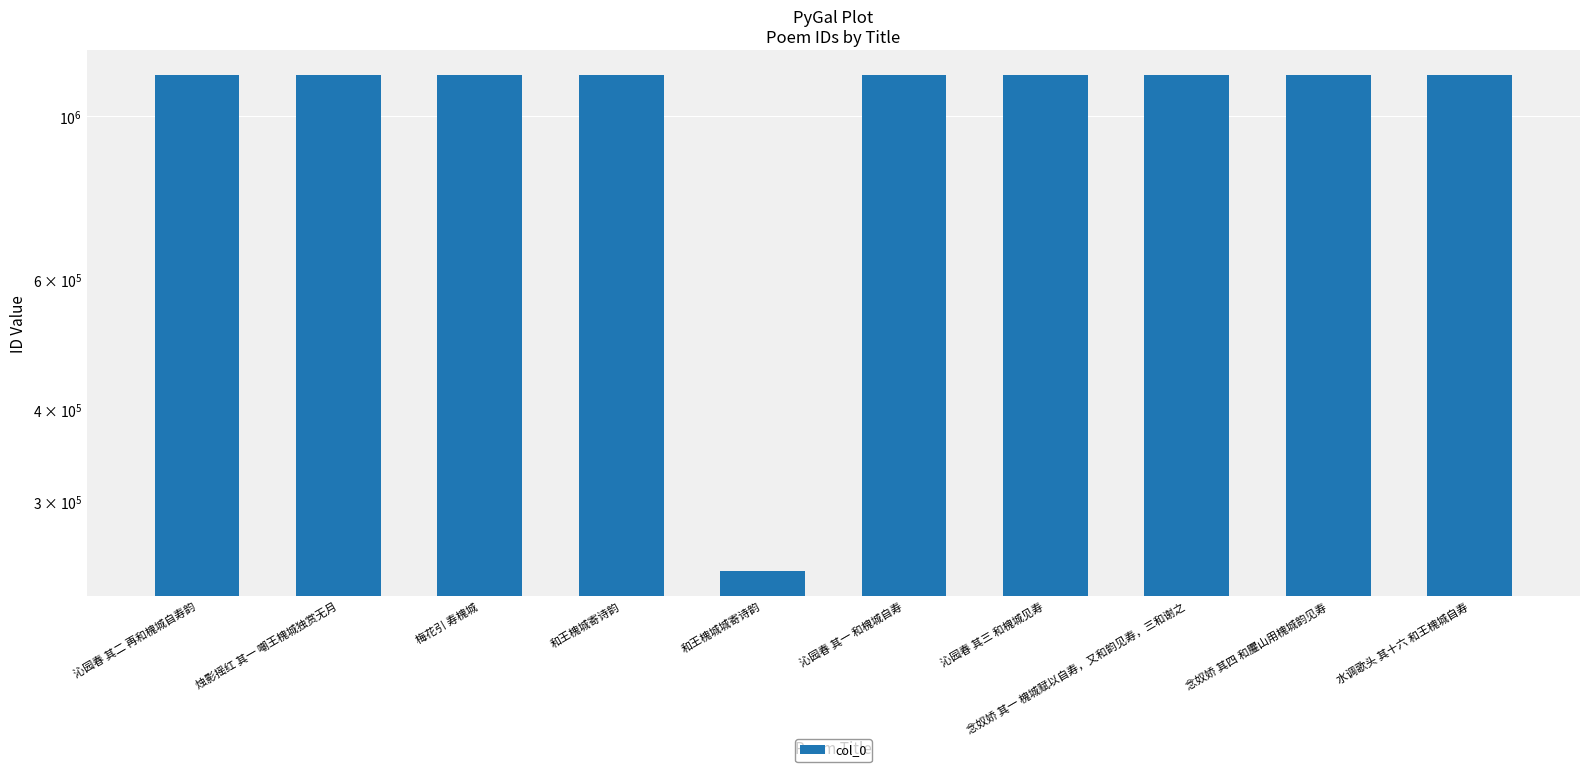

What is the label of the 5th bar from the right?

沁园春 其一 和槐城自寿